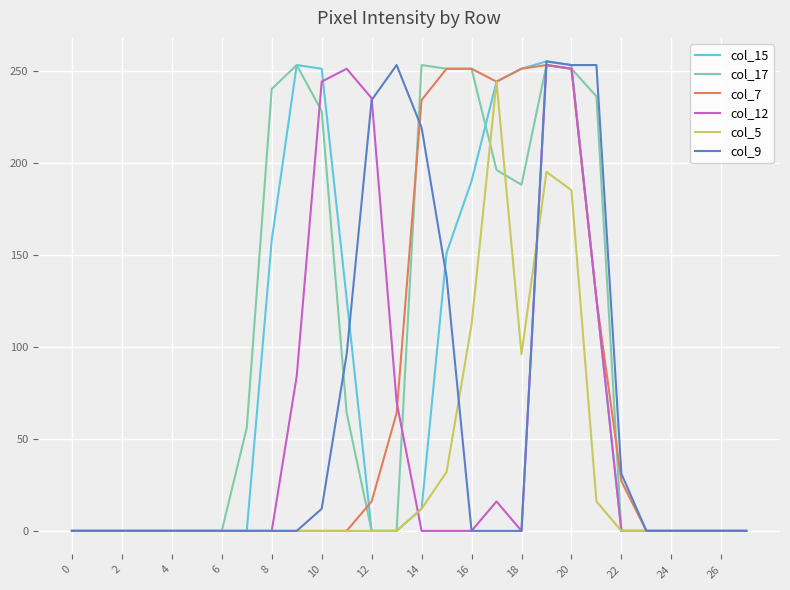

Which series has the largest total across all categories?

col_17